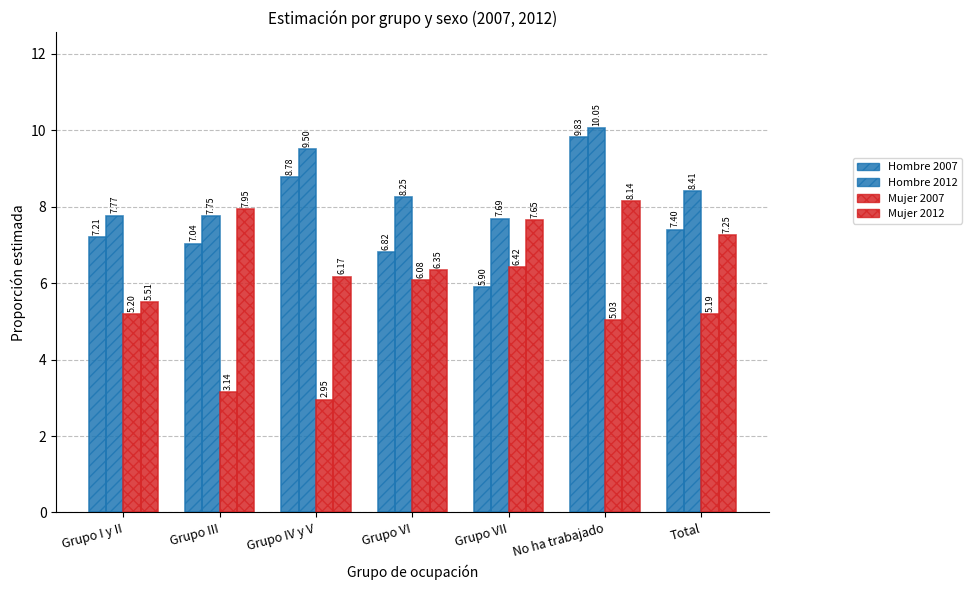

At how many categories does at least one series exceed 7?

7